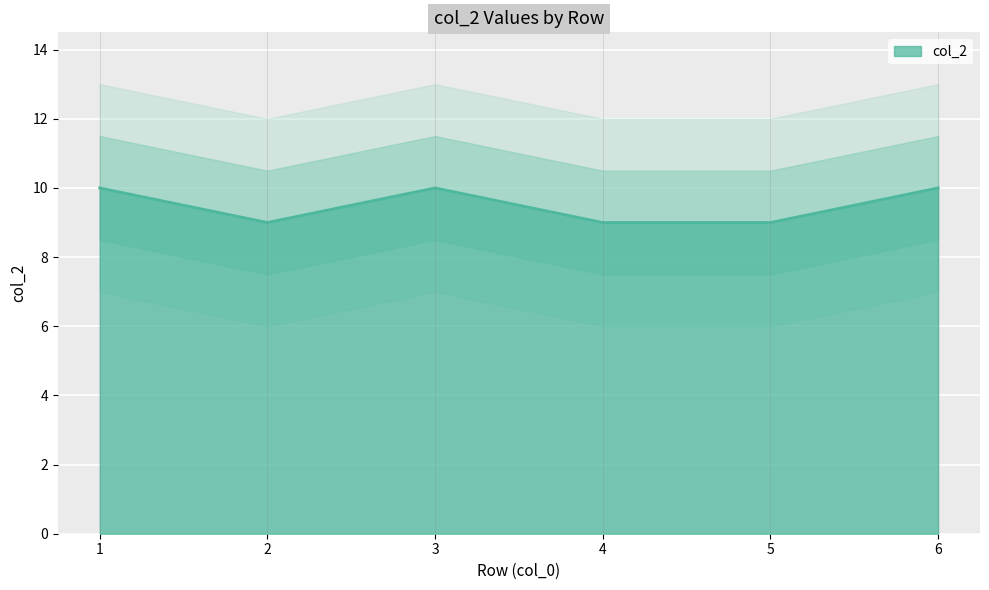

Rank the categories by value from highest to lowest.

1, 3, 6, 2, 4, 5